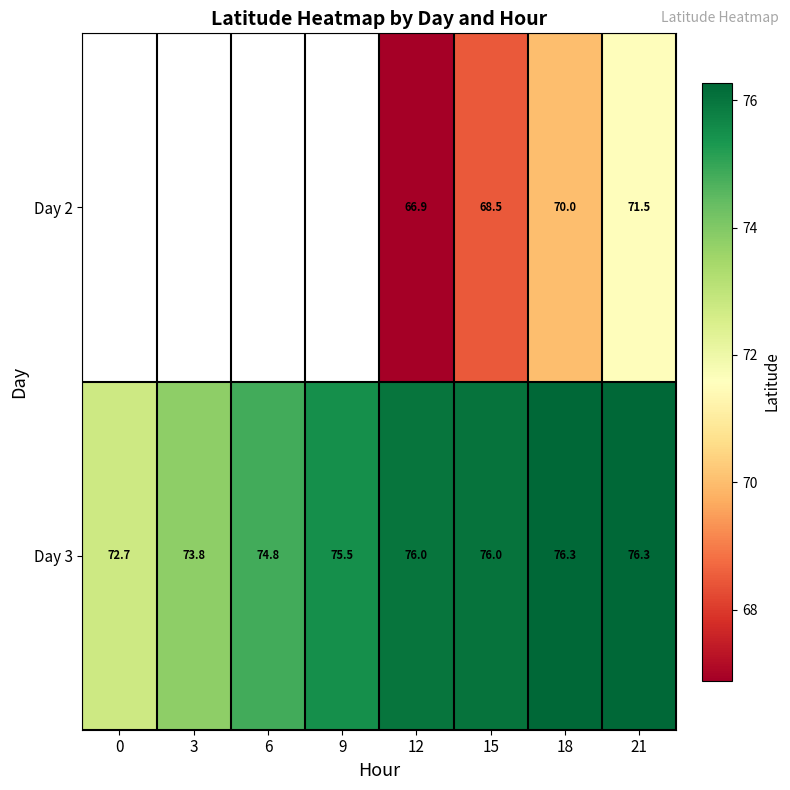

How many categories are shown in the chart?

8